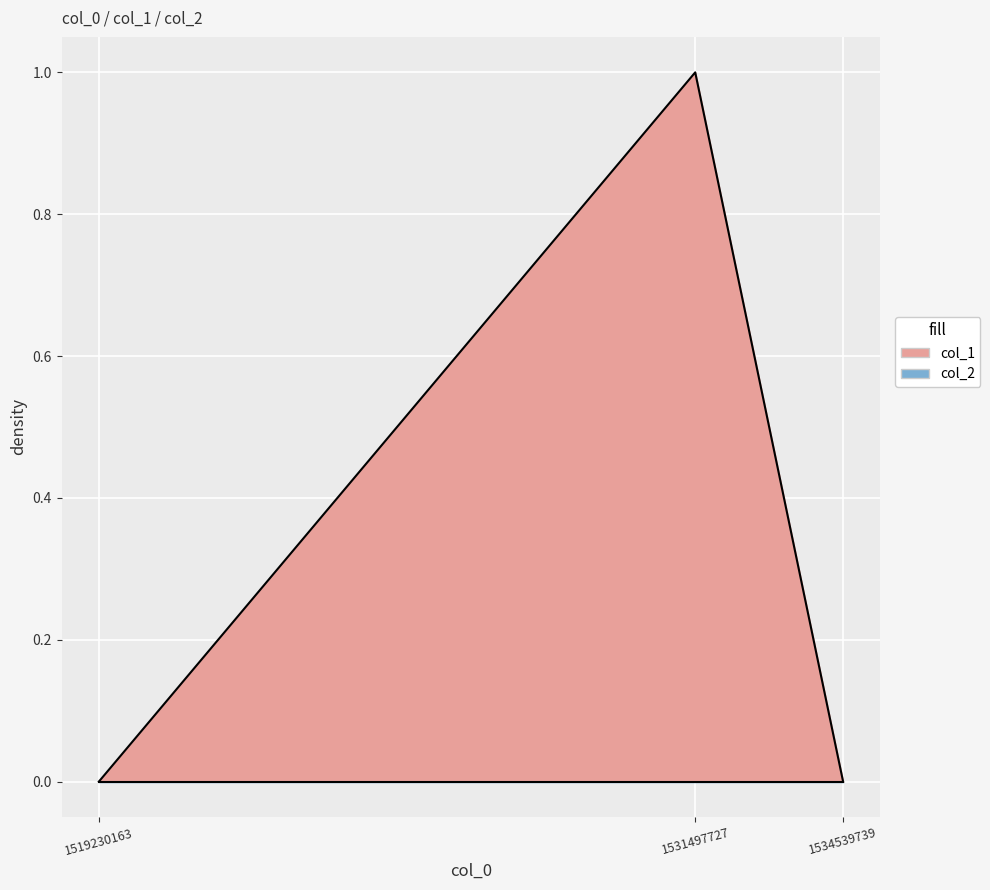

Count the values in the range 0 to 1.

3